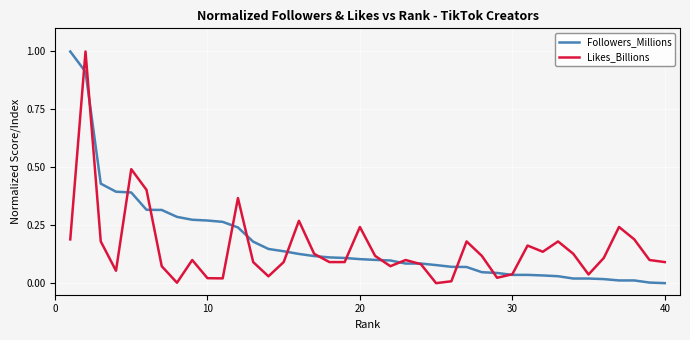

Reading right to left, list all the values displayed in this chart.

Followers_Millions: 0.0	0.0	0.0	0.0	0.0	0.0	0.0	0.0	0.0	0.0	0.0	0.0	0.0	0.1	0.1	0.1	0.1	0.1	0.1	0.1	0.1	0.1	0.1	0.1	0.1	0.1	0.1	0.2	0.2	0.3	0.3	0.3	0.3	0.3	0.3	0.4	0.4	0.4	0.9	1.0
Likes_Billions: 0.1	0.1	0.2	0.2	0.1	0.0	0.1	0.2	0.1	0.2	0.0	0.0	0.1	0.2	0.0	0.0	0.1	0.1	0.1	0.1	0.2	0.1	0.1	0.1	0.3	0.1	0.0	0.1	0.4	0.0	0.0	0.1	0.0	0.1	0.4	0.5	0.1	0.2	1.0	0.2